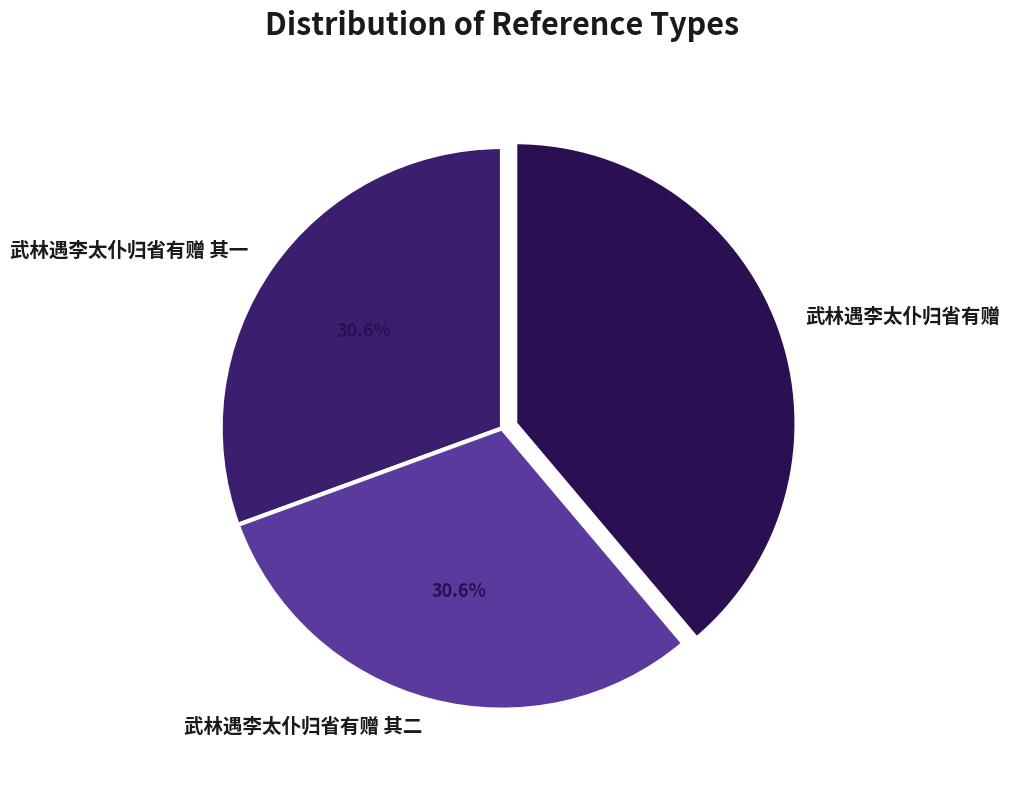

True or false: 武林遇李太仆归省有赠 其一 accounts for 17% of the total.

False